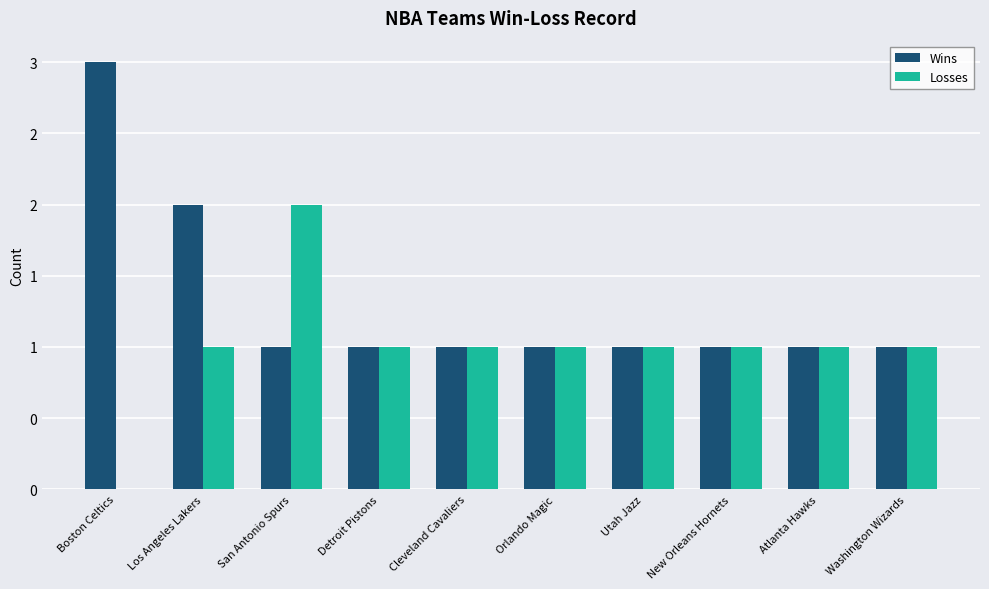

What are all the series names shown in the legend?

Wins, Losses